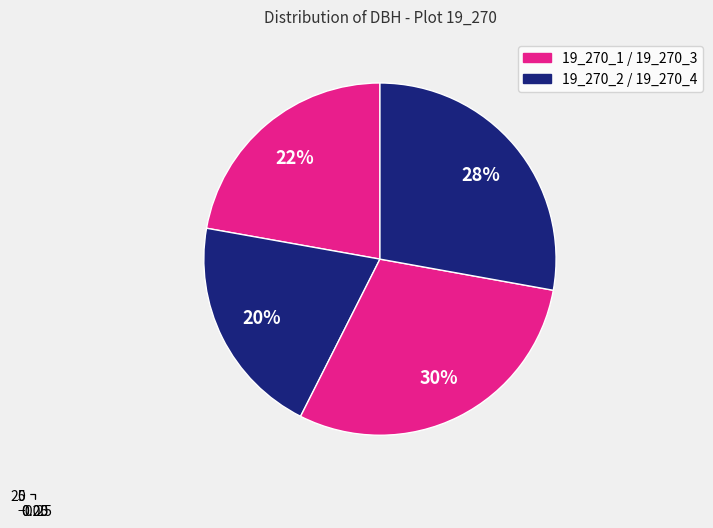

Is the sum of 19_270_4 and 19_270_3 greater than half?

Yes